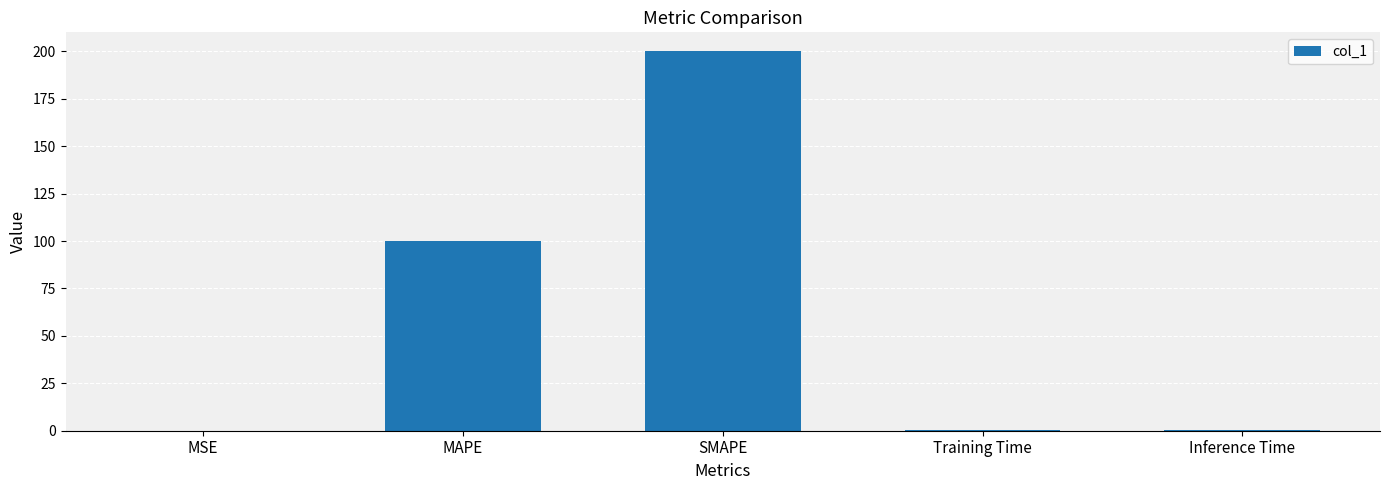

Read the value at SMAPE.

200.0